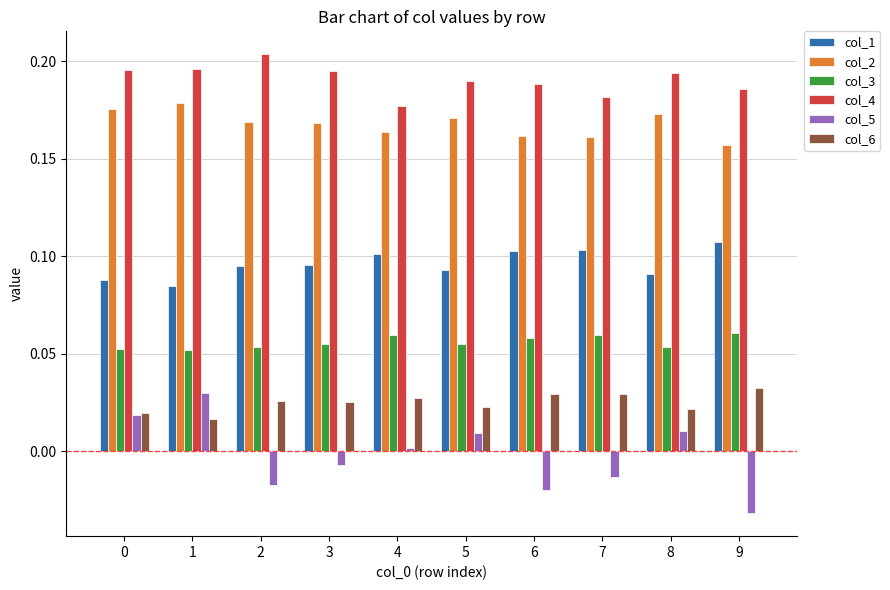

The col_4 series shows 0.3 at 7. True or false?

False